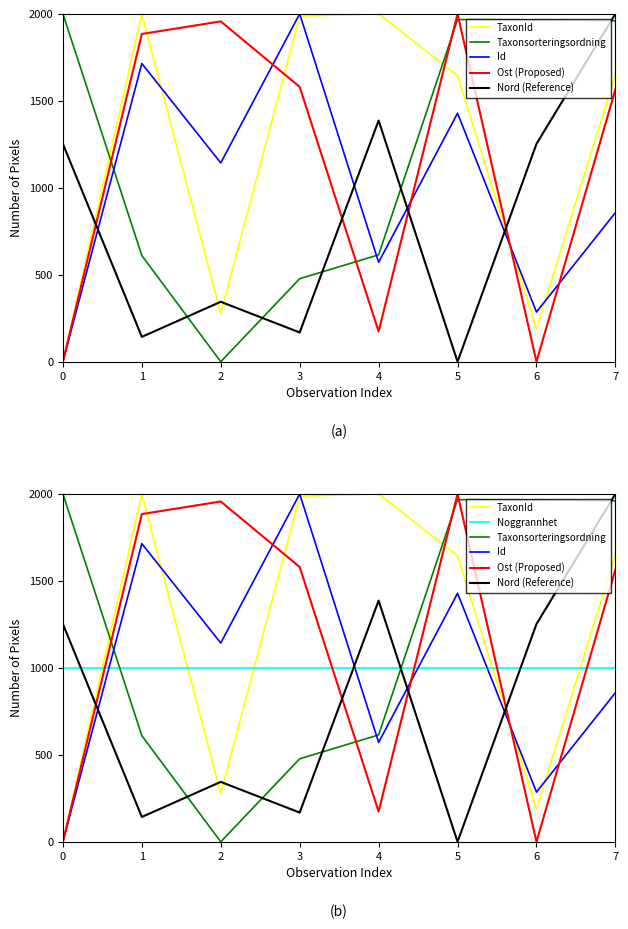

At which category does the chart reach its peak across all series?

4